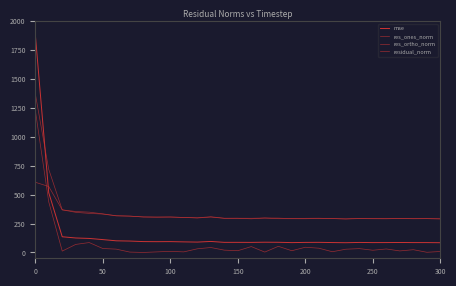

How many lines are shown in the chart?

4